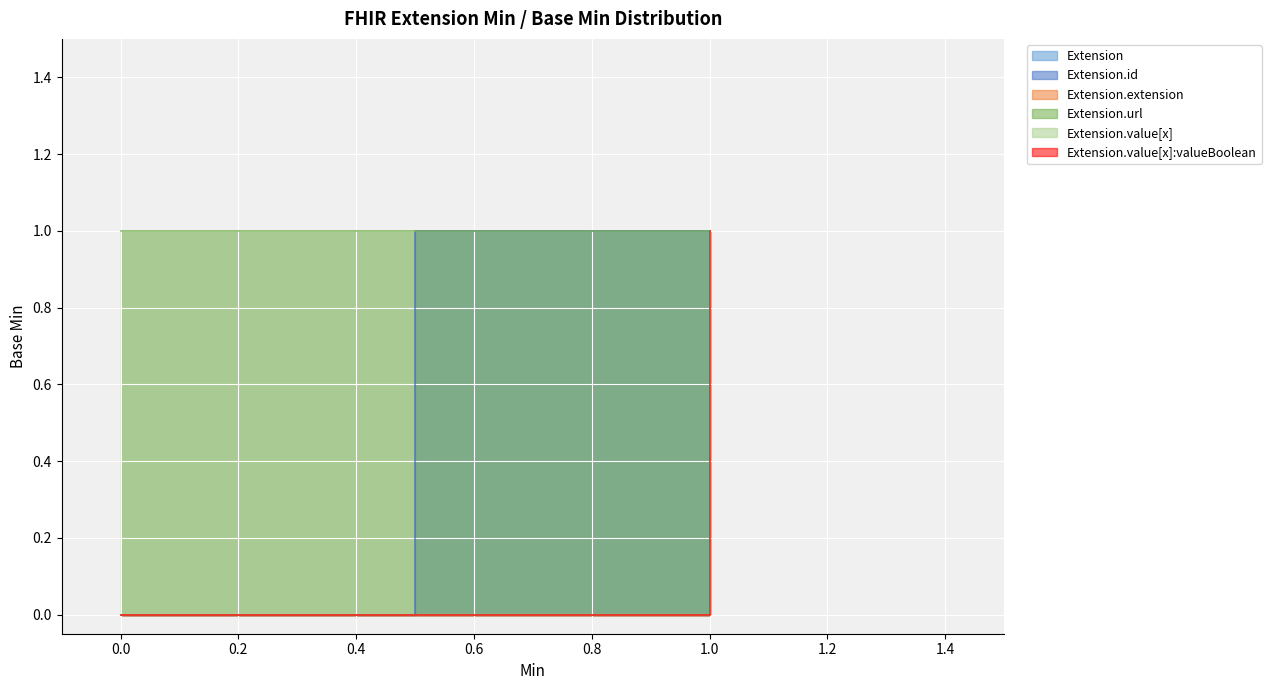

What is the label of the 1st point from the right?

1